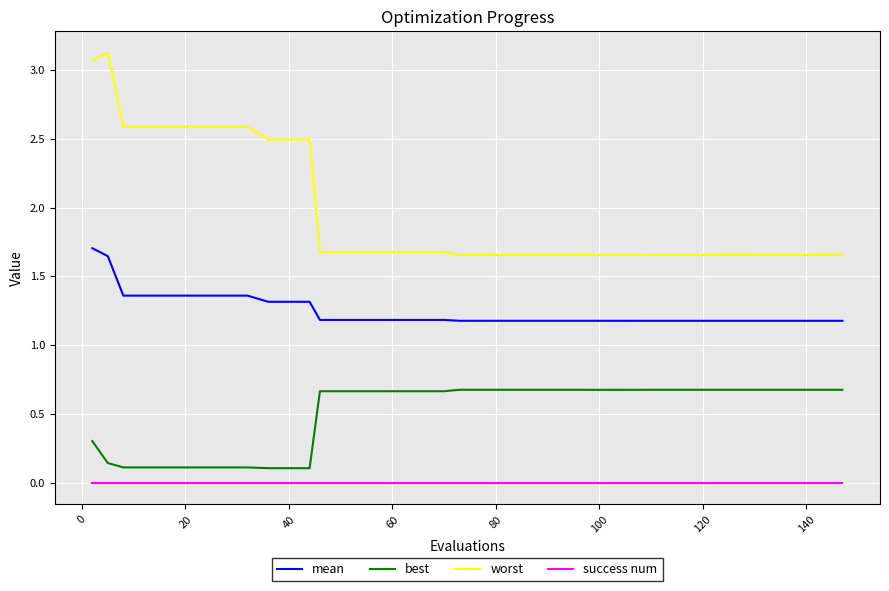

List the series in order of their peak value, highest first.

worst, mean, best, success num